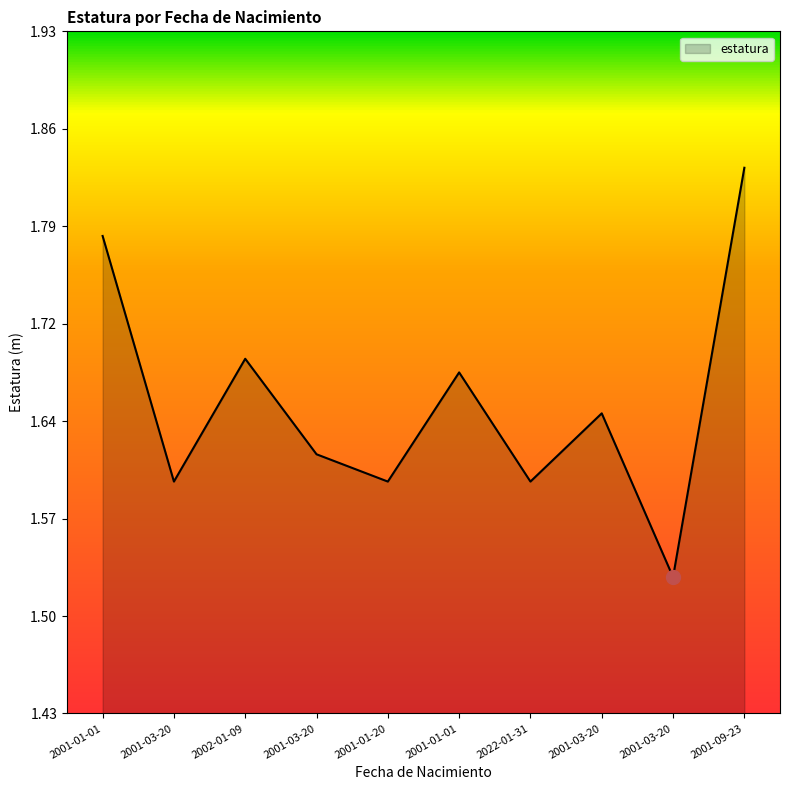

True or false: the data has more than 2 interior local peaks.

True